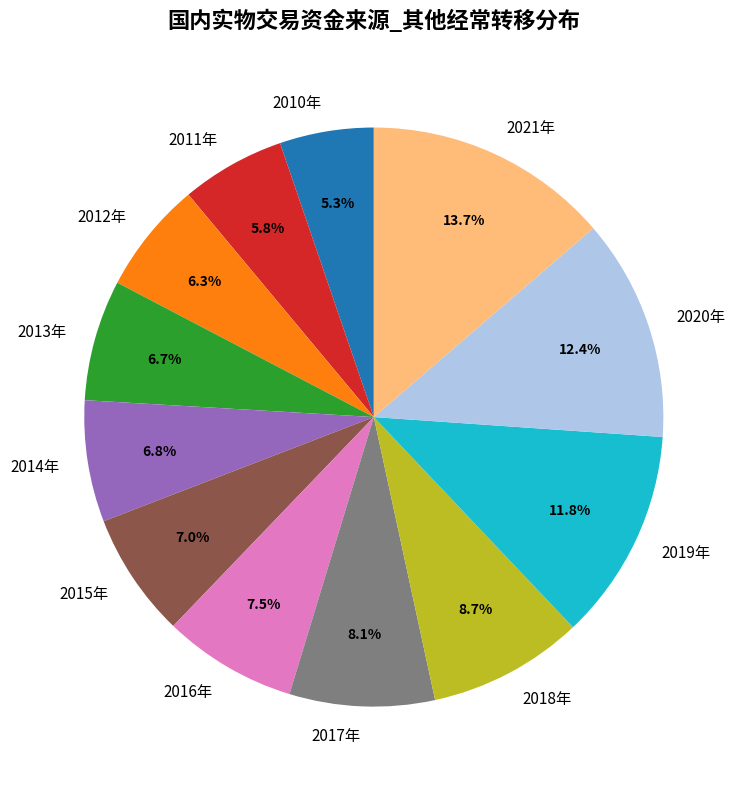

To the nearest percent, what is the difference between the largest and smallest slice percentages?

8%